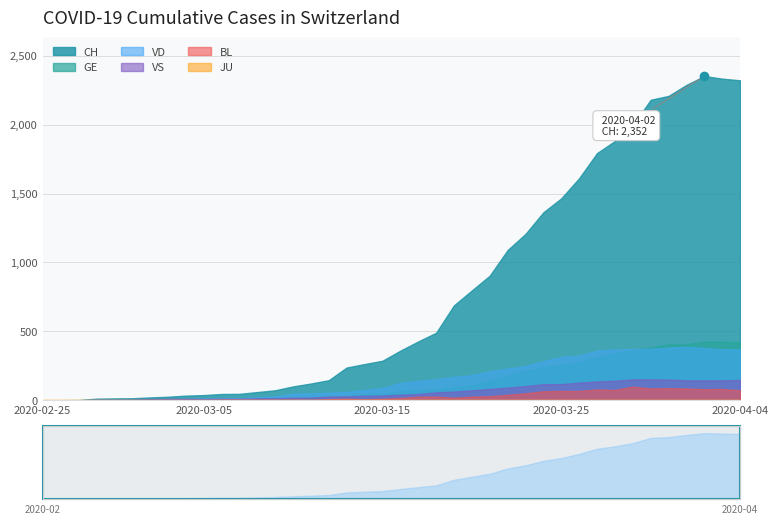

What is the spread (max minus min) of values at 2020-03-02?

21